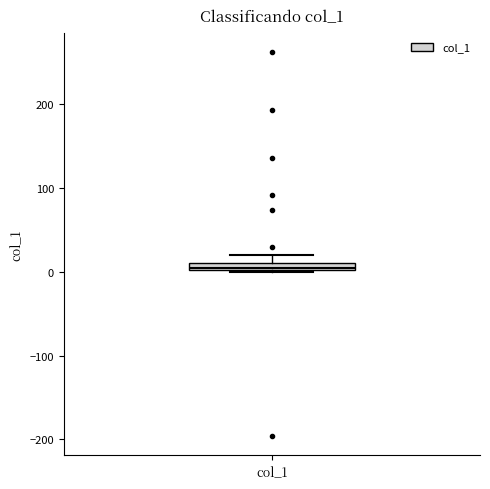

Where is the upper edge of the box for col_1 on the y-axis? The values are not printed on the chart, so give them approximately, as read against the axis.

10